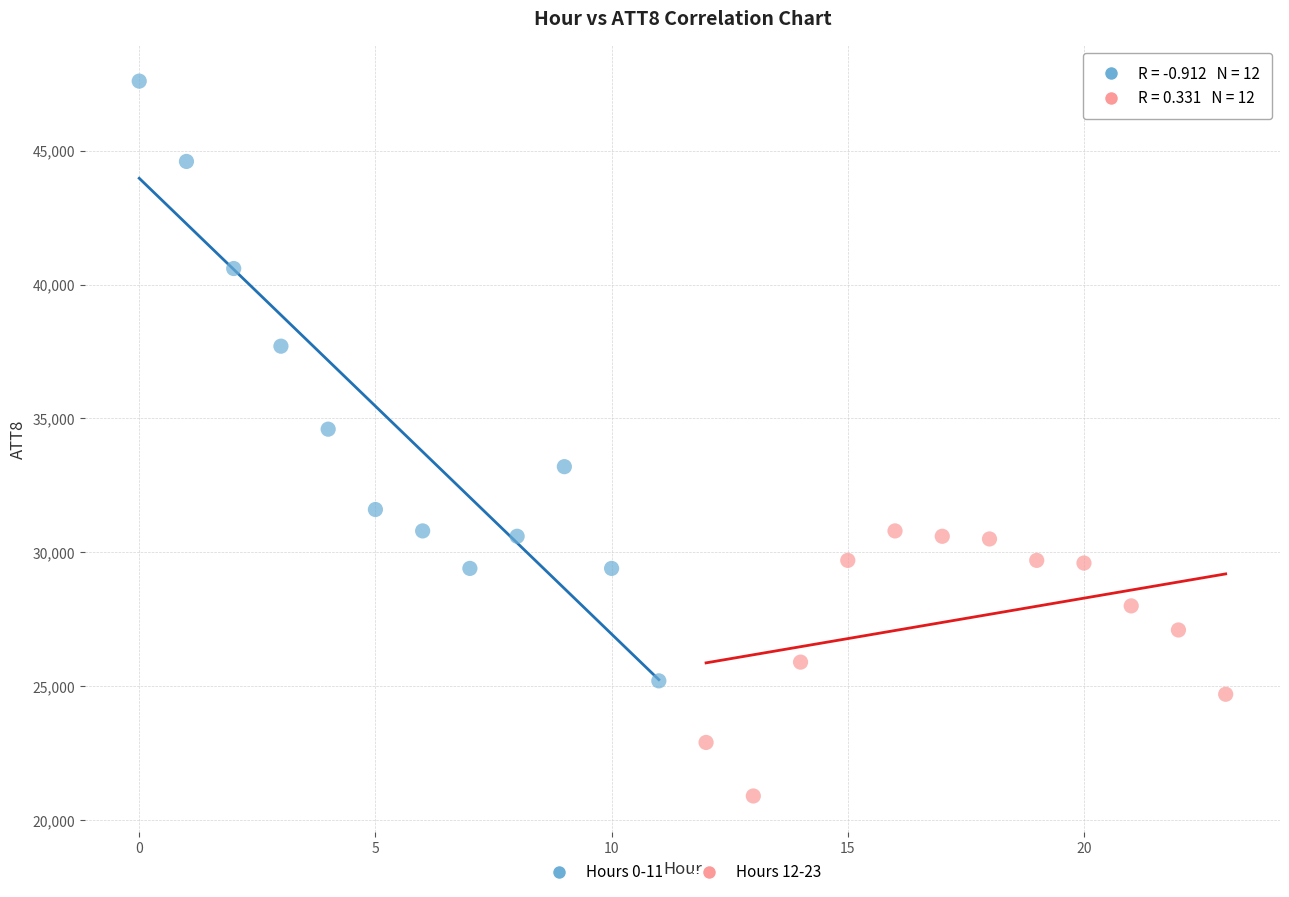

Which series contains the highest Y value?

Hours 0-11